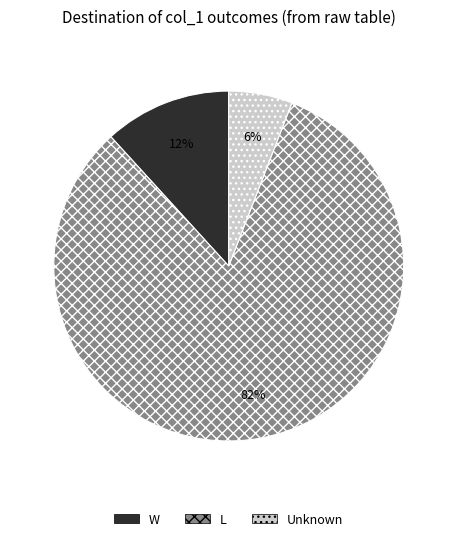

To the nearest percent, what is the average slice percentage?

33%